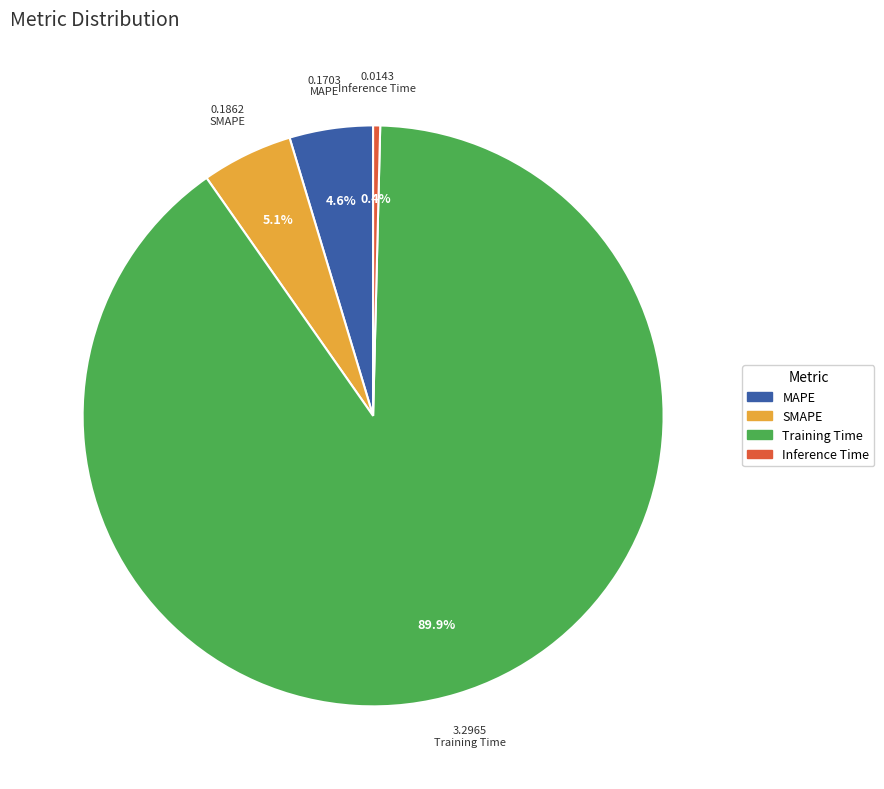

Does Training Time account for over 50% of the chart?

Yes